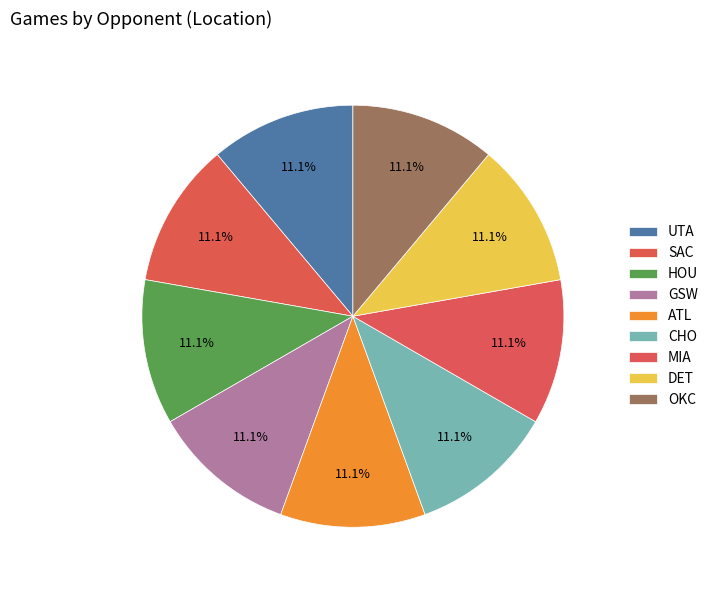

Which slice is the smallest?

UTA